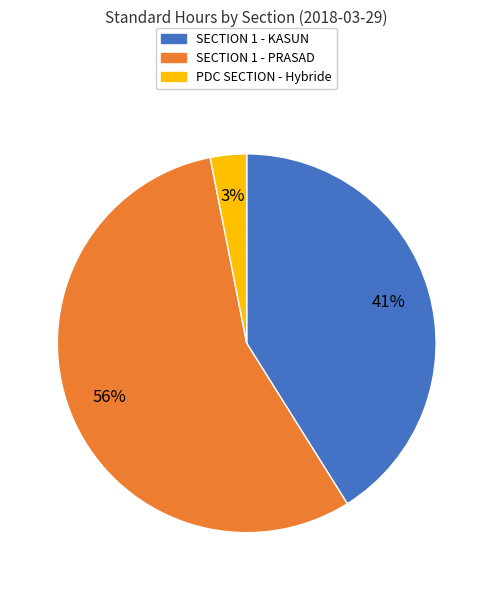

To the nearest percent, what is the average slice percentage?

33%